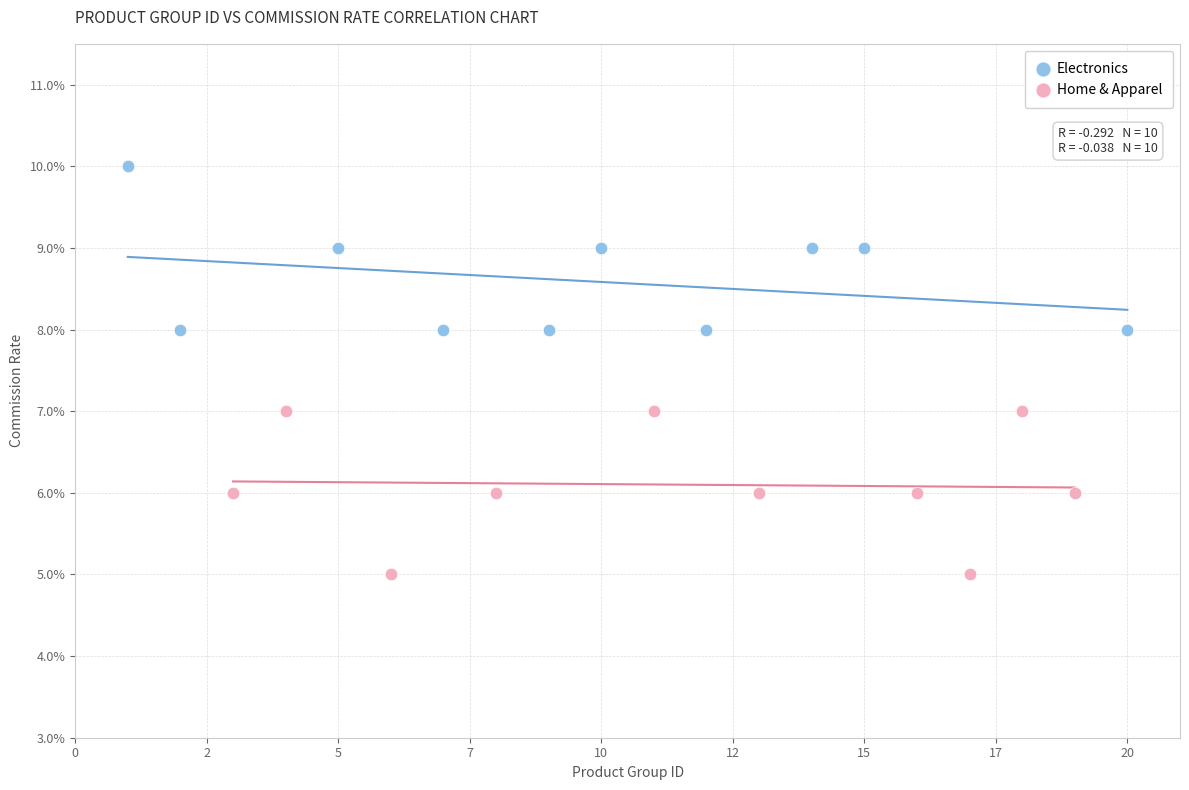

Which series contains the highest Y value?

Electronics